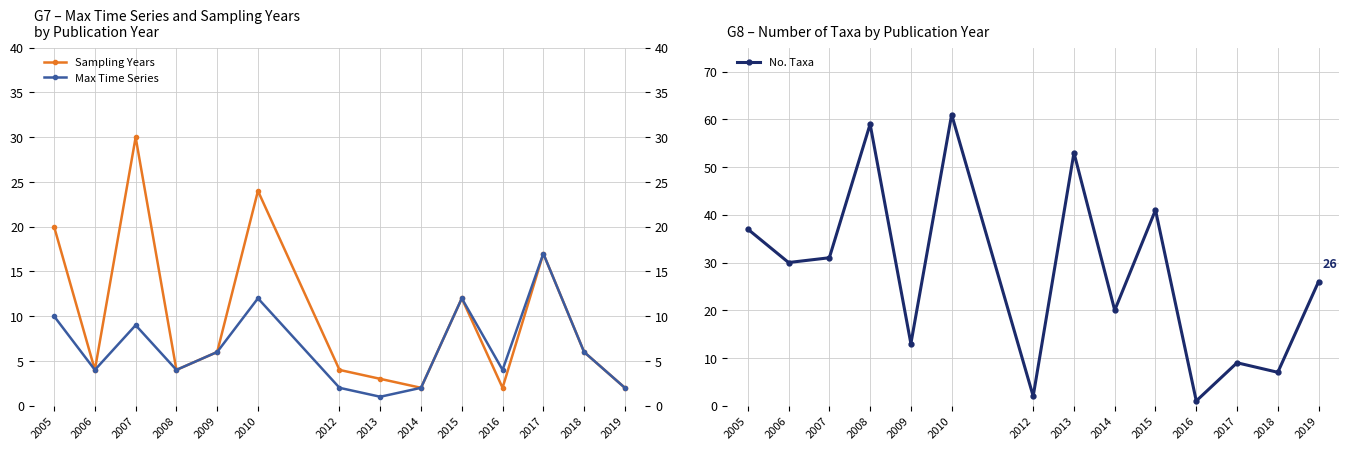

How many categories are shown in the chart?

14